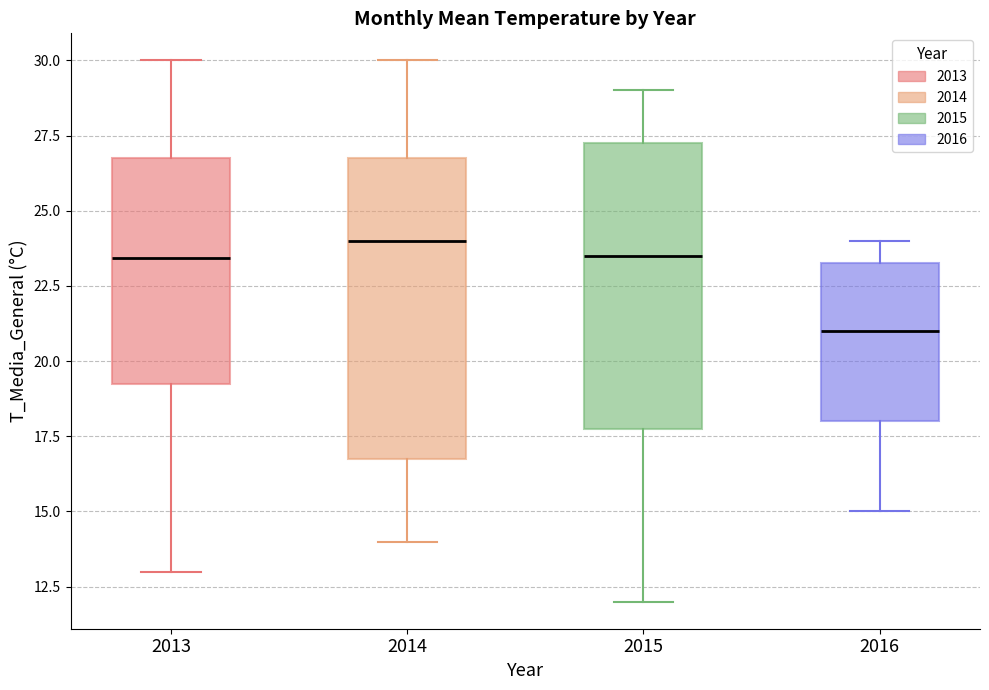

Reading left to right, transcribe this box plot: for each box, give where its median line is, the range the box spans, and where its two whiskers end, as read against the y-axis. The values are not printed on the chart, so give them approximately, as read against the axis.

2013: median 23.5, box 19.5 to 27.0, whiskers 13.0 to 30.0
2014: median 24.0, box 17.0 to 27.0, whiskers 14.0 to 30.0
2015: median 23.5, box 18.0 to 27.5, whiskers 12.0 to 29.0
2016: median 21.0, box 18.0 to 23.5, whiskers 15.0 to 24.0